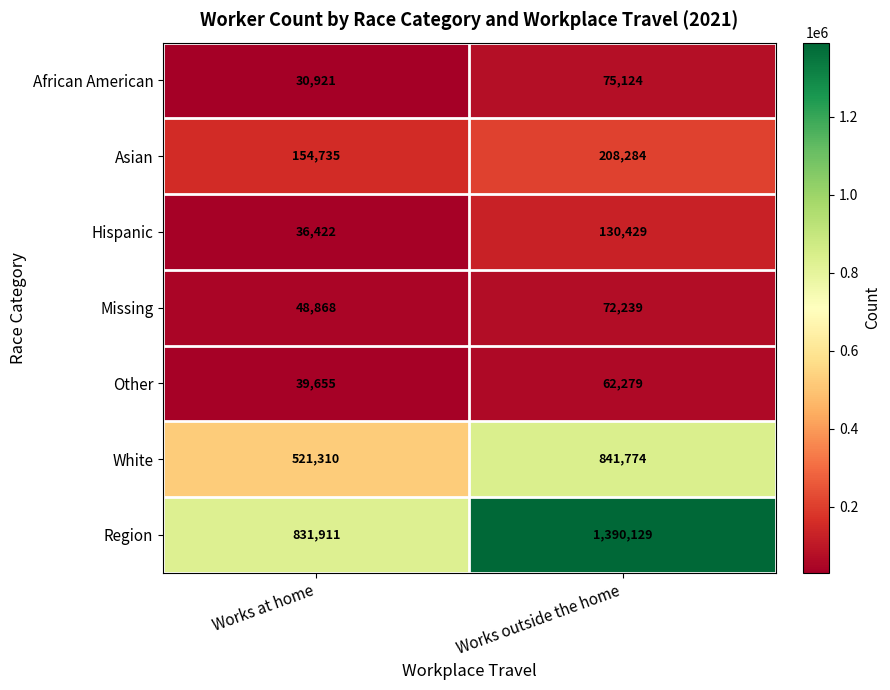

Between Works at home and Works outside the home, which series saw the biggest shift?

Region